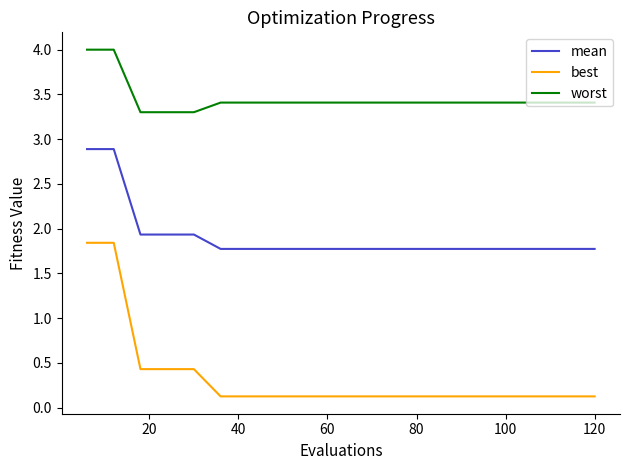

Which series has the largest total across all categories?

worst